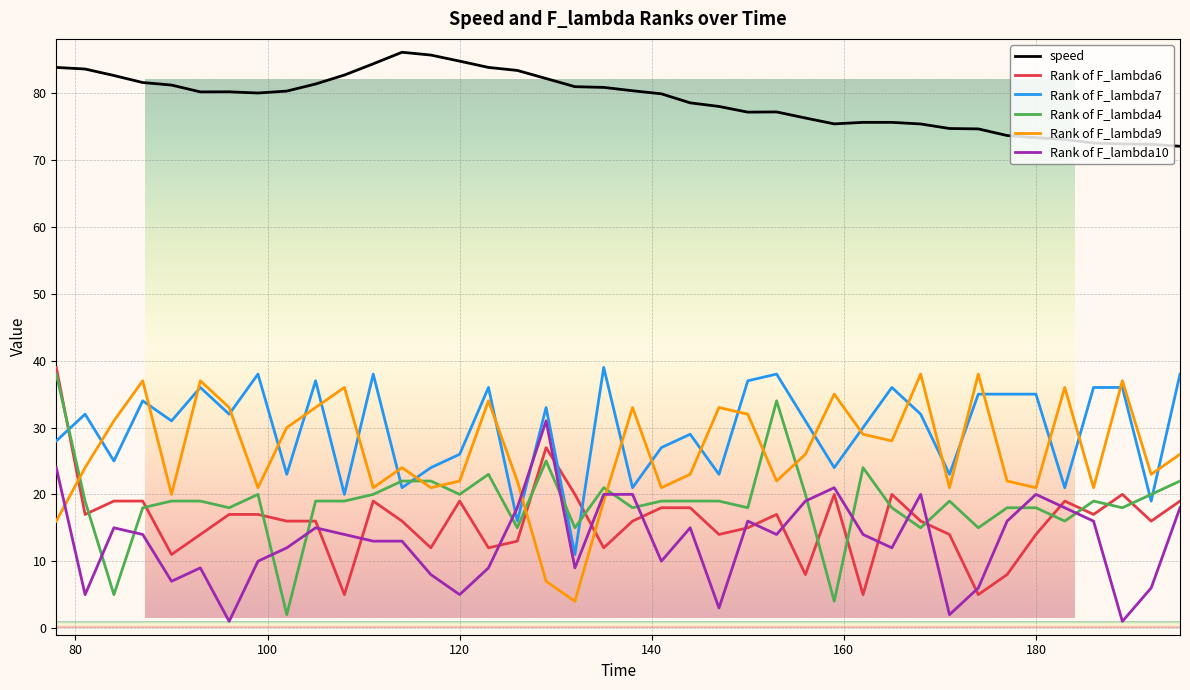

Which series has the largest range (max minus min)?

Rank of F_lambda4